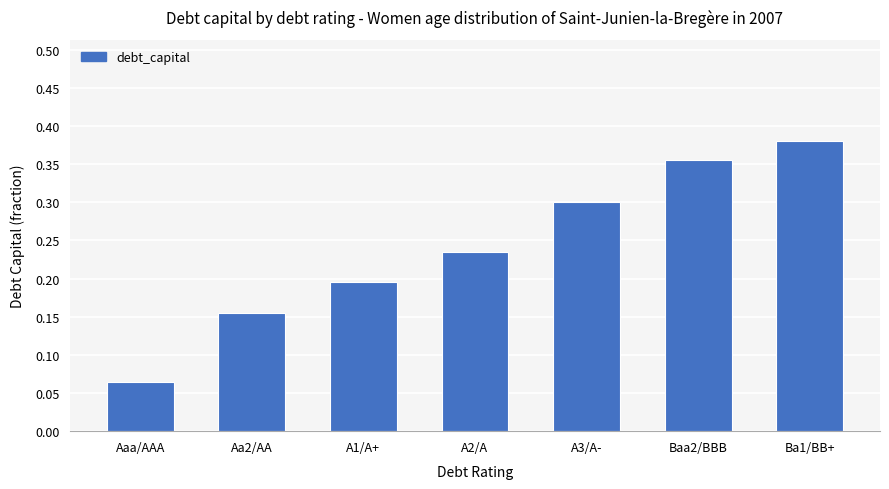

How many series are shown in this chart?

1